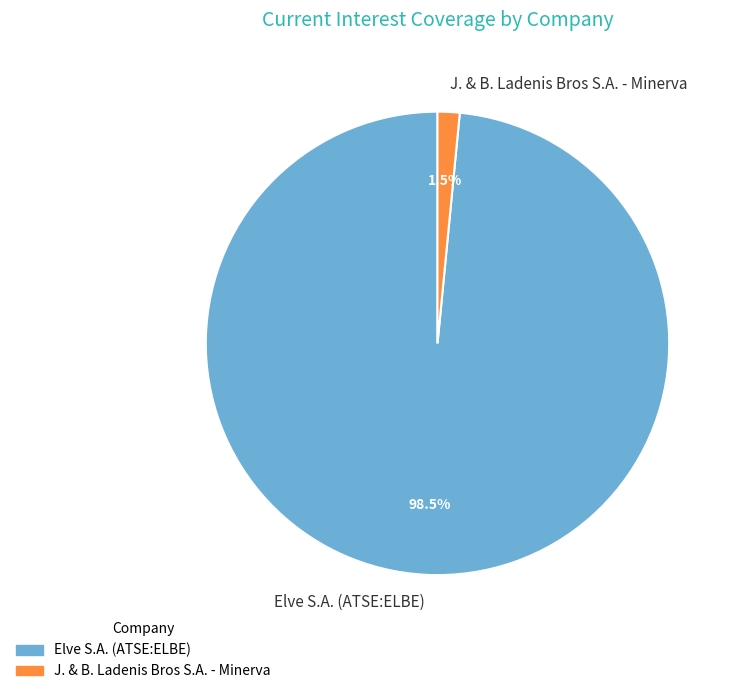

Between J. & B. Ladenis Bros S.A. - Minerva and Elve S.A. (ATSE:ELBE), which is larger?

Elve S.A. (ATSE:ELBE)